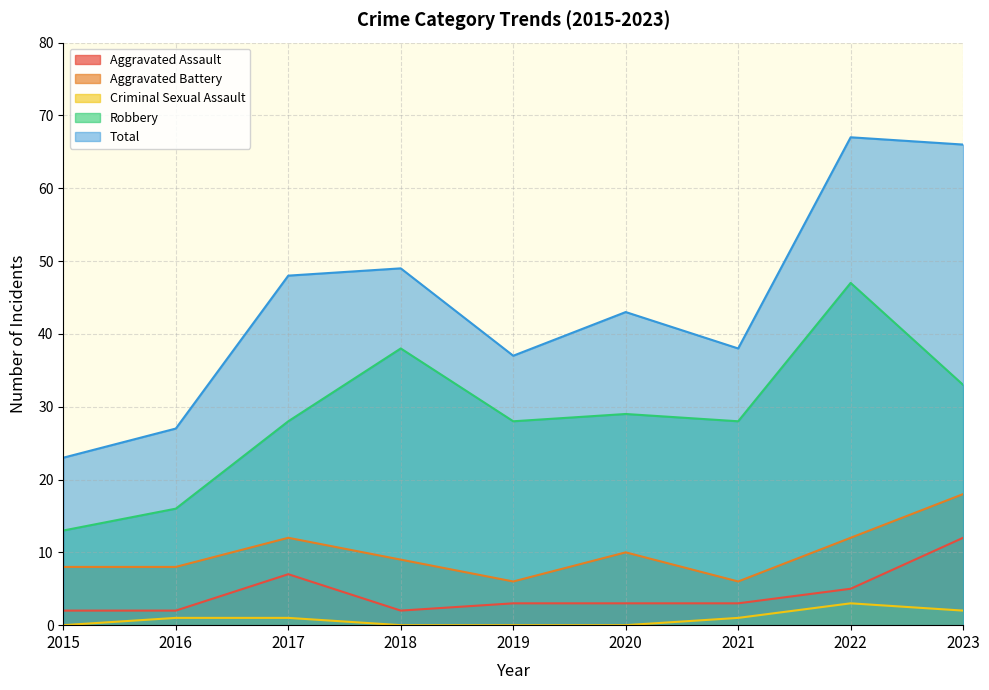

At how many categories does at least one series exceed 35?

7